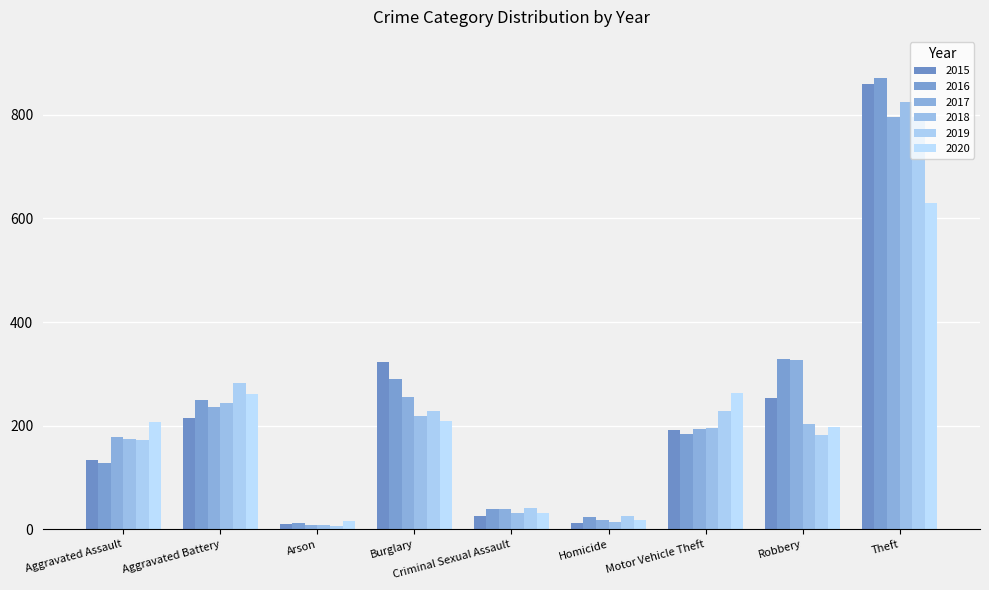

Which series has the largest range (max minus min)?

2016